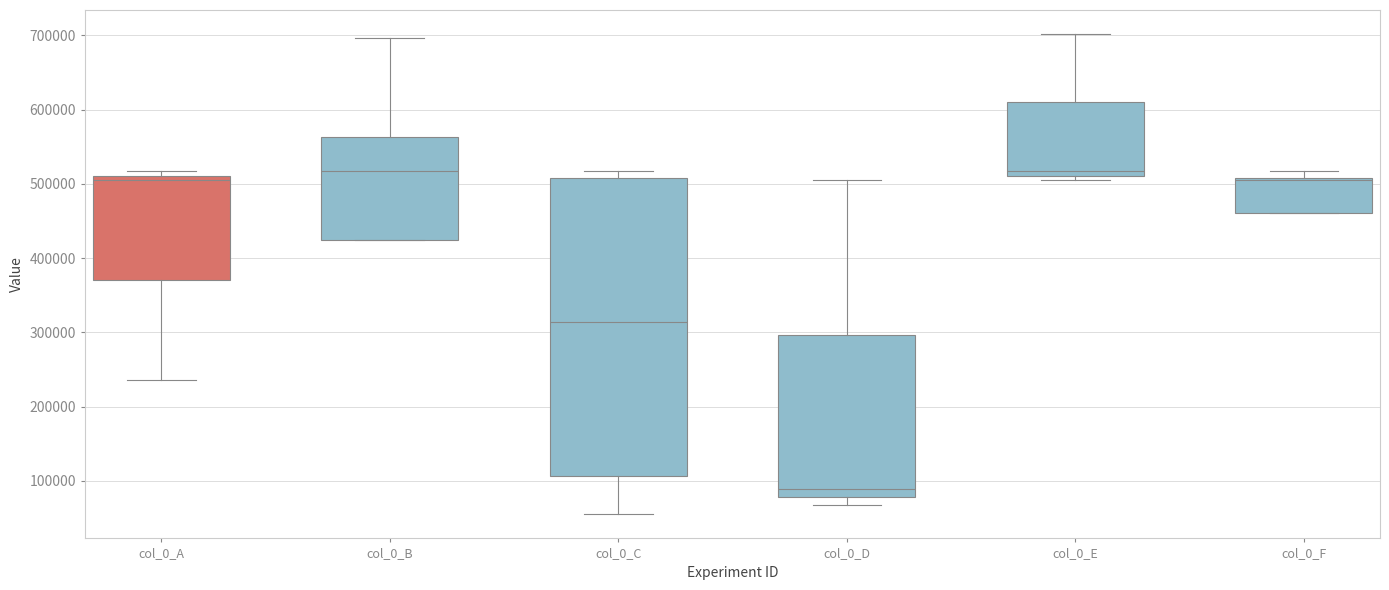

Which box is the tallest, from its lower edge to its upper edge?

col_0_C